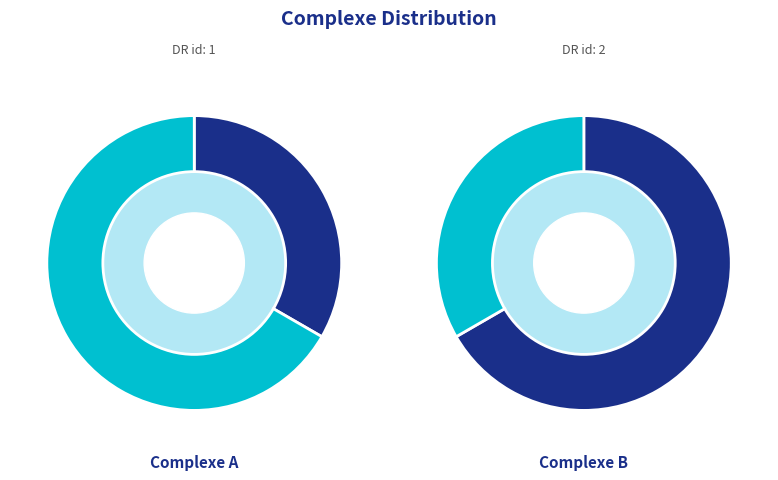

To the nearest percent, what is the difference between the Complexe A and Complexe B slice percentages?

33%